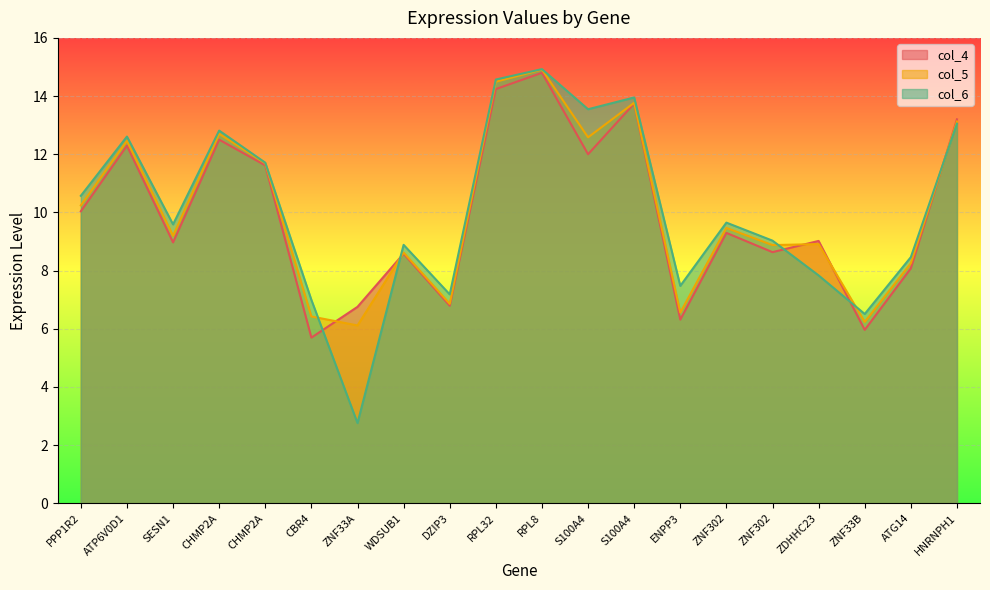

After their last crossing, which series has the higher values: col_6 or col_5?

col_5